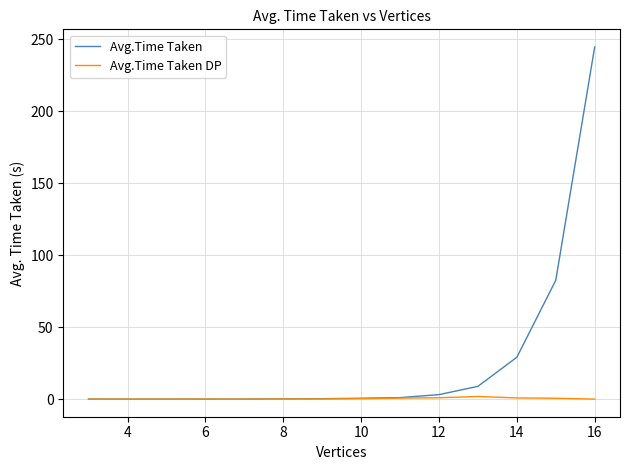

What is the difference between the maximum and second lowest values in the Avg.Time Taken DP series?

1.8